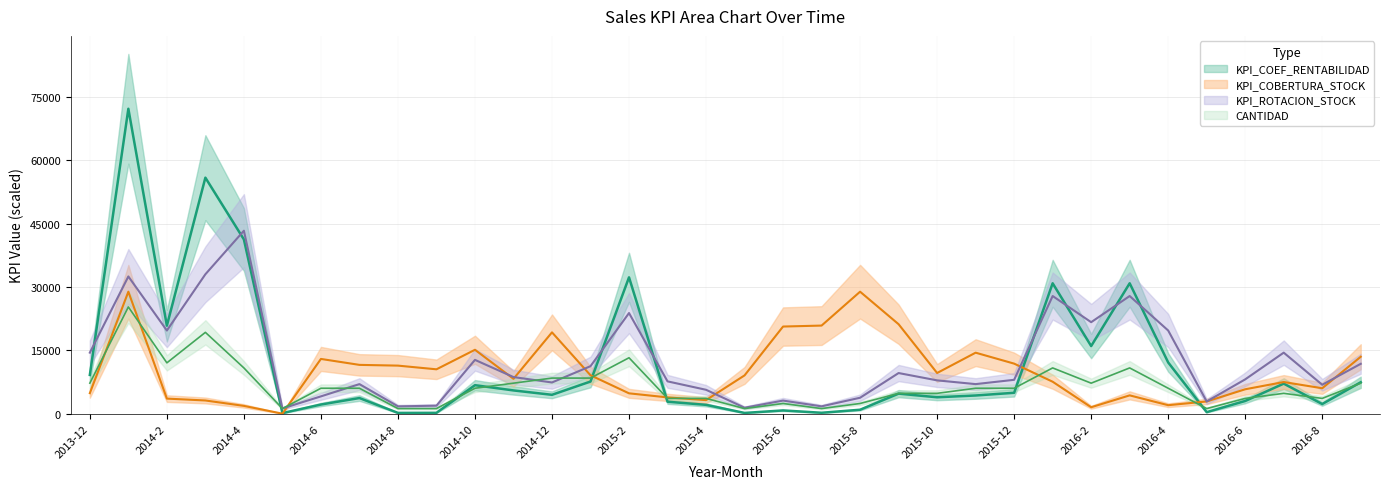

At how many categories does at least one series exceed 91?

34